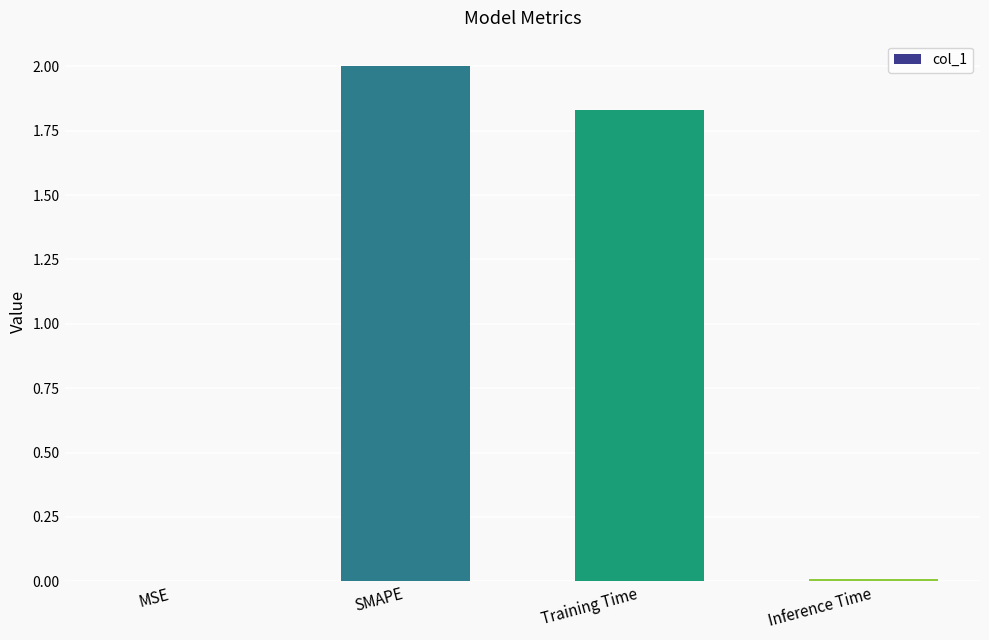

At which label does the data first exceed 1?

SMAPE